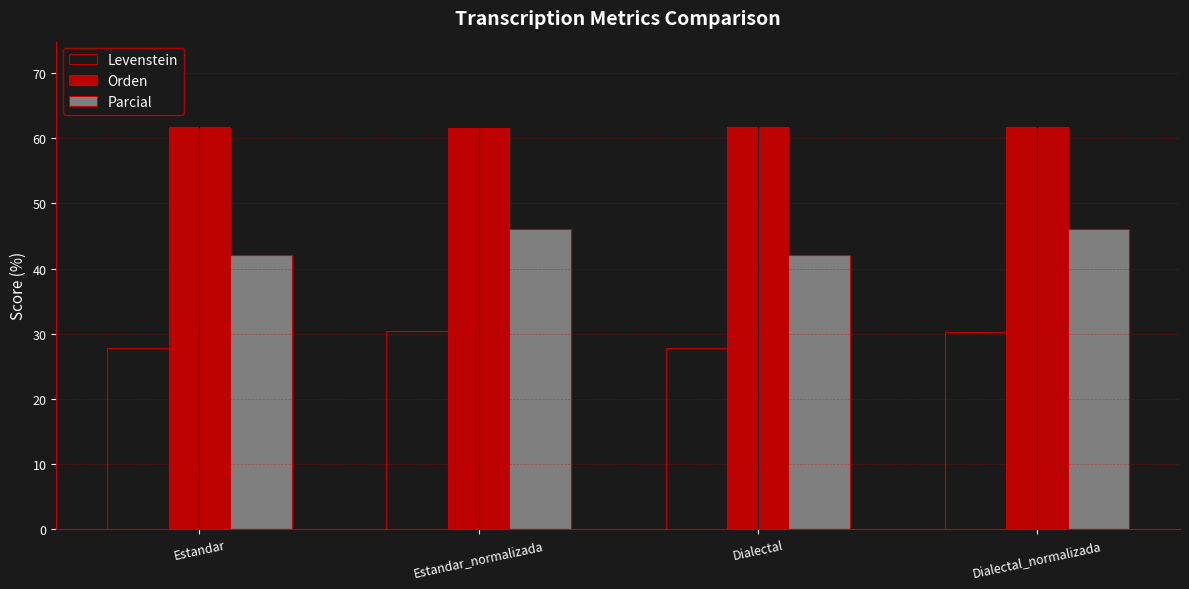

What is the sum of the Orden values at Dialectal and Dialectal_normalizada?

123.5